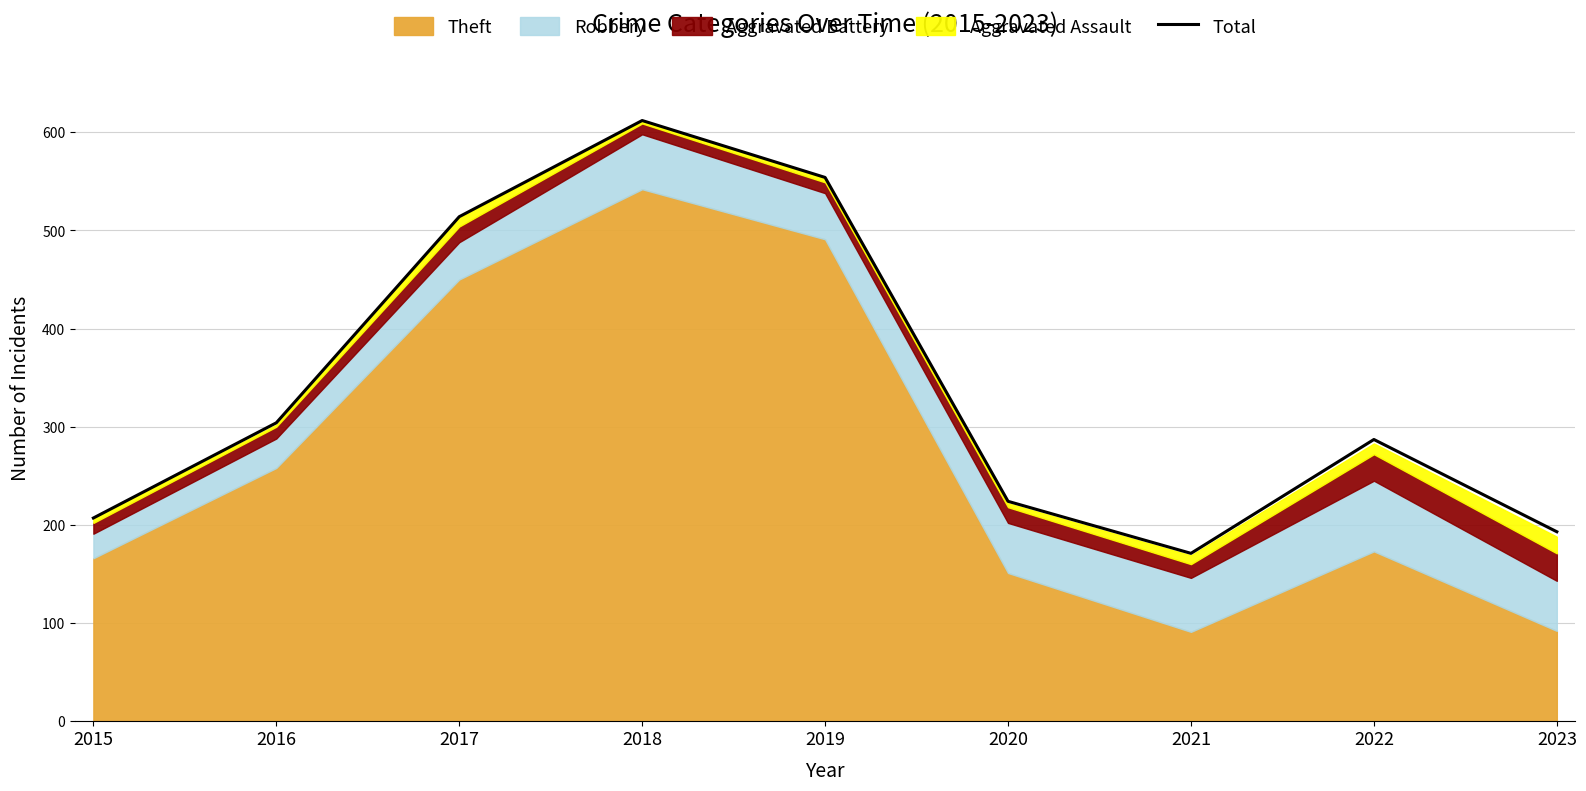

What is the value of the 7th point from the left?

171